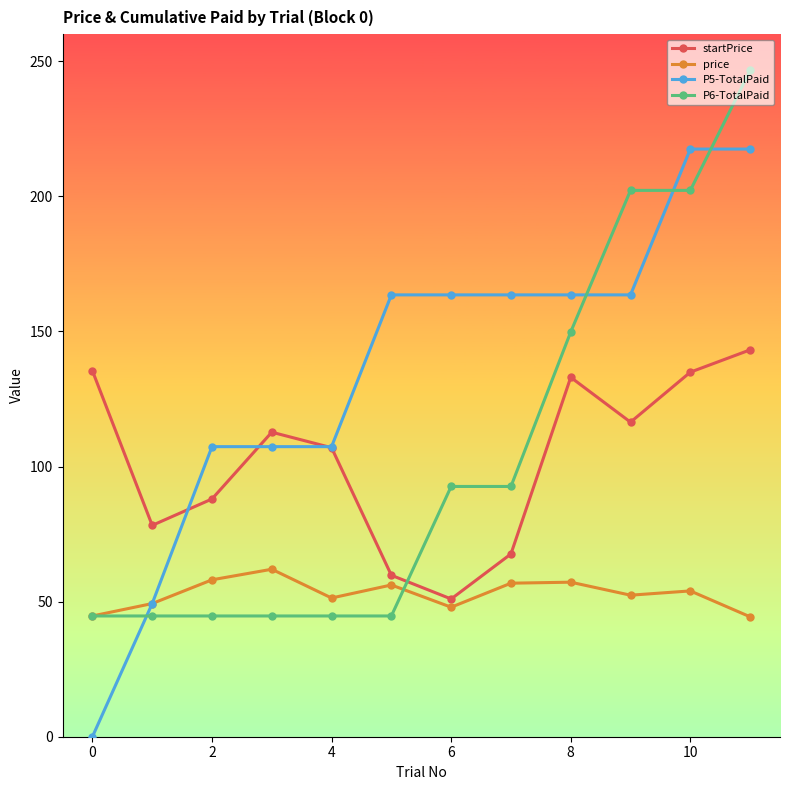

Which series has the widest spread of values?

P5-TotalPaid